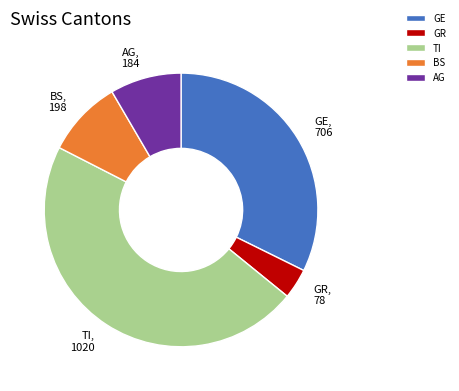

Approximately how many times larger is the value at GE compared to BS?

3.6